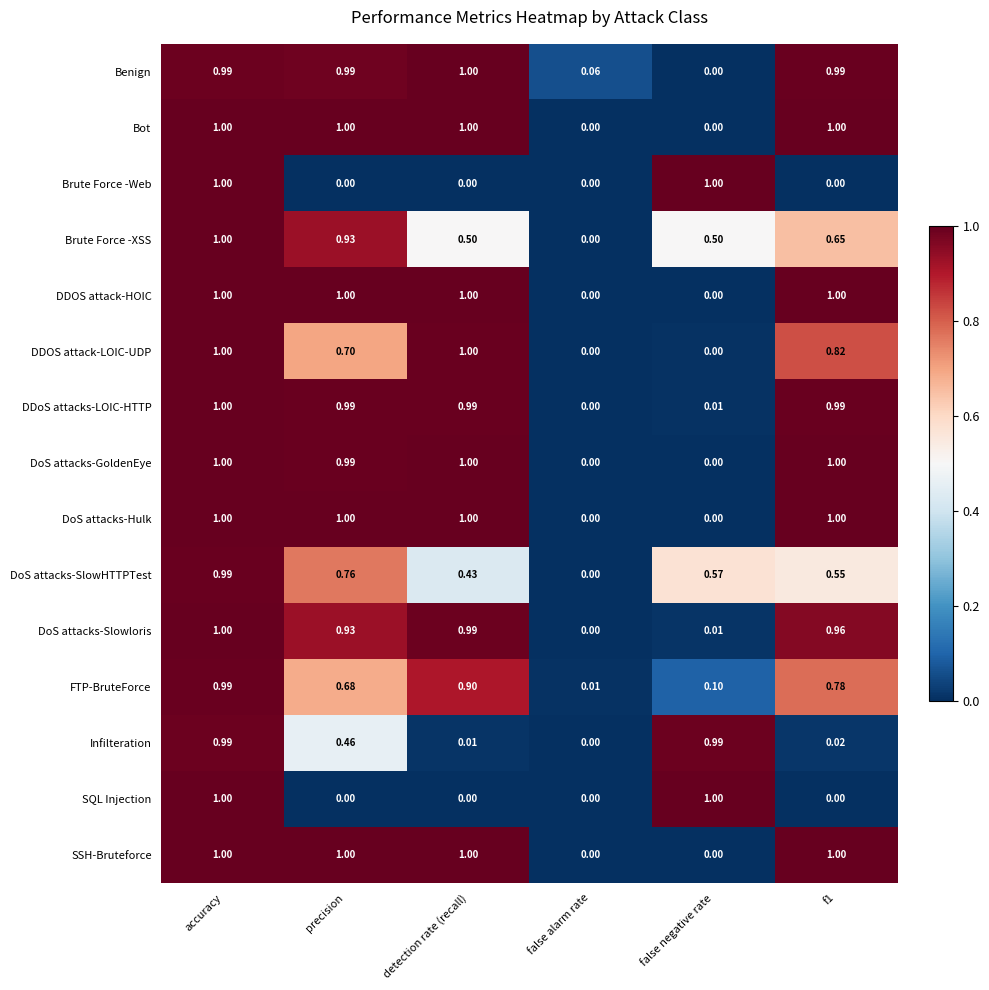

At which category is the sum across all series the highest?

accuracy